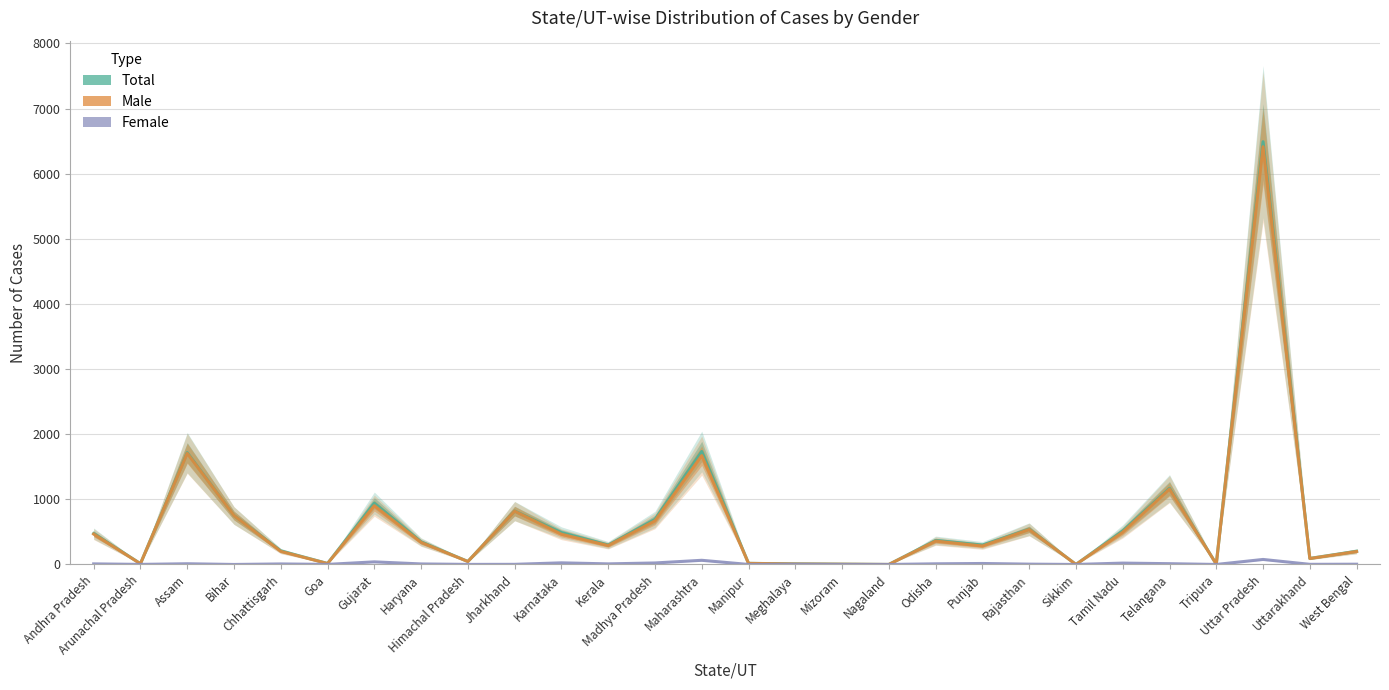

True or false: Female has more than 1 points higher than both neighbors.

True